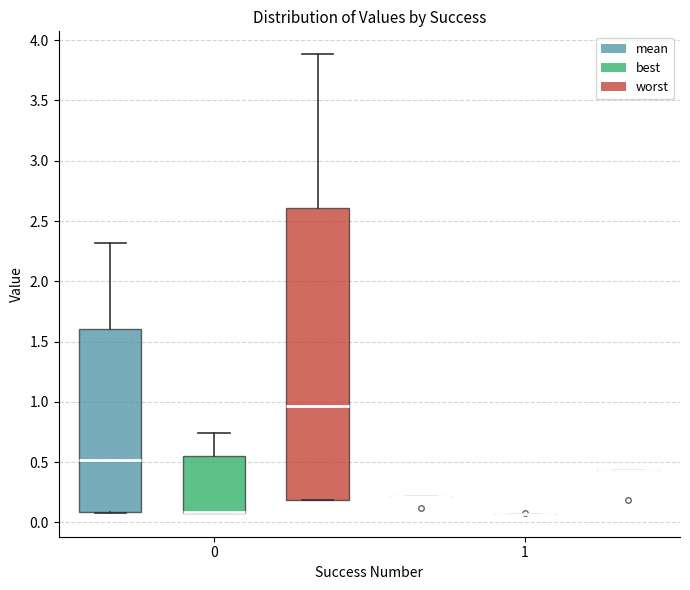

Comparing the boxes themselves (not the whiskers), which one is the tallest?

0 (worst)